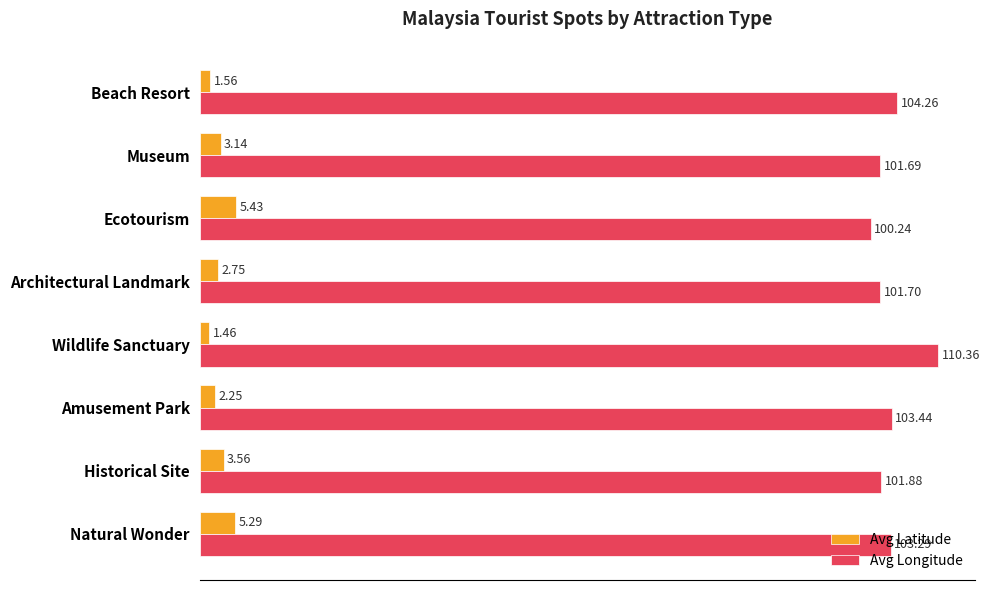

Which series changed the most between Architectural Landmark and Ecotourism?

Avg Latitude